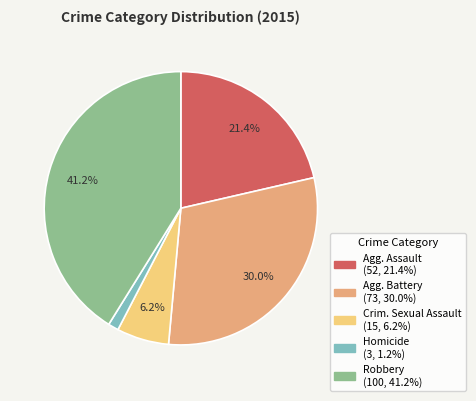

Is there any slice that represents more than half of the pie?

No